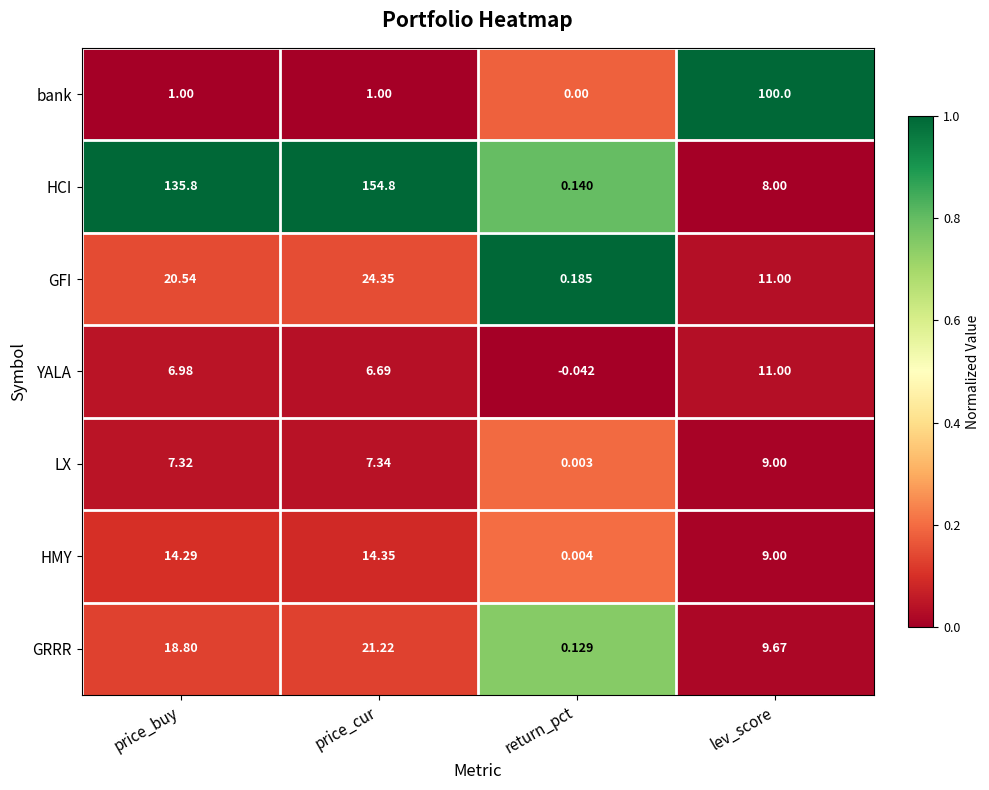

How many series are shown in this chart?

7